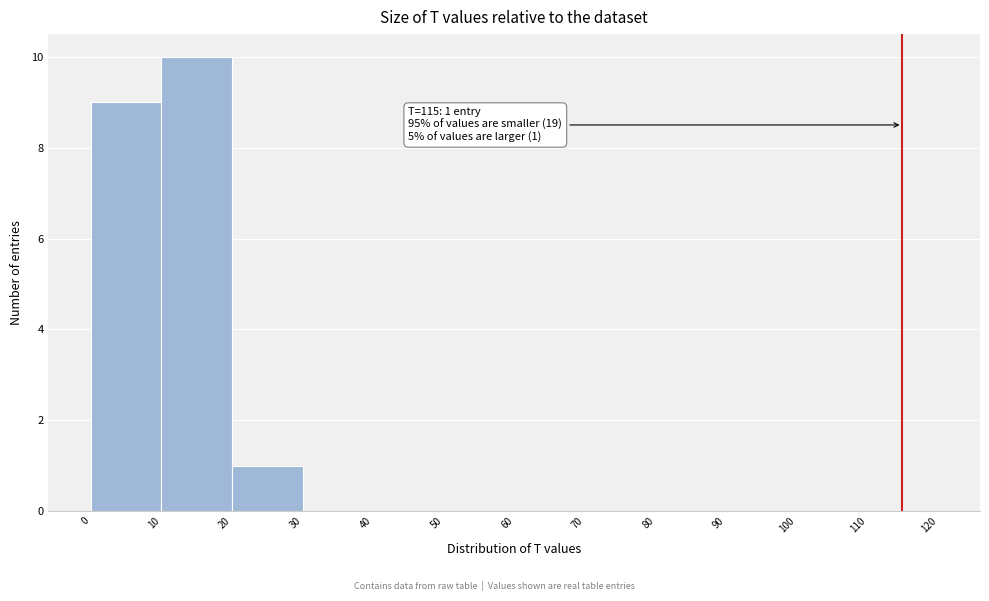

Over which range of the x-axis is the bar tallest?

10 to 20